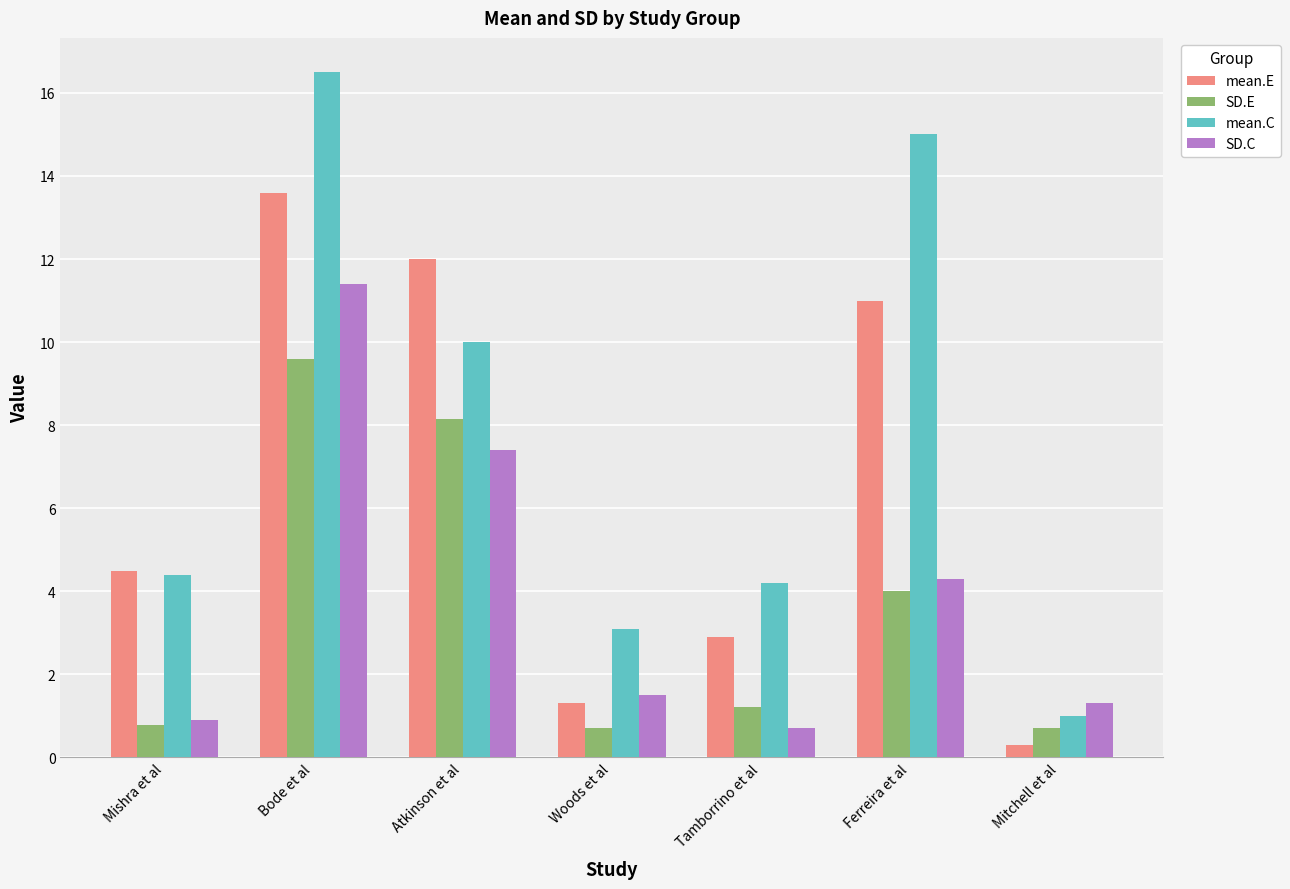

How many bars are there in each group?

4